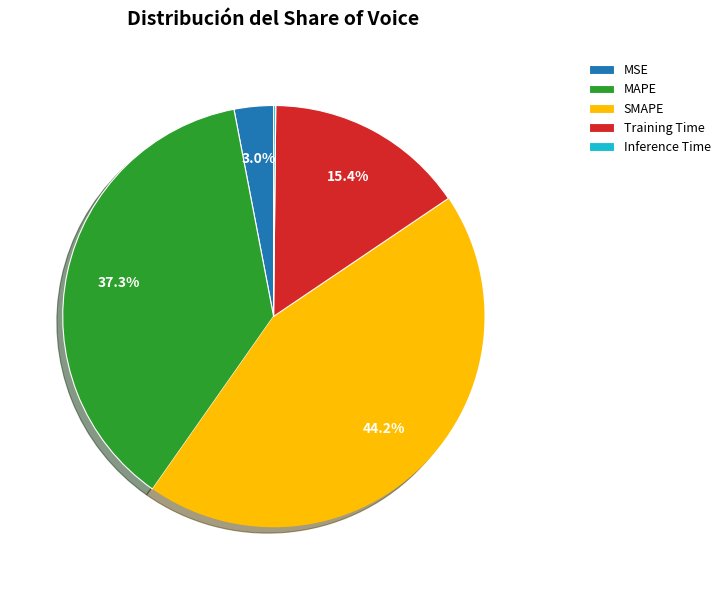

To the nearest percent, what is the average slice percentage?

20%